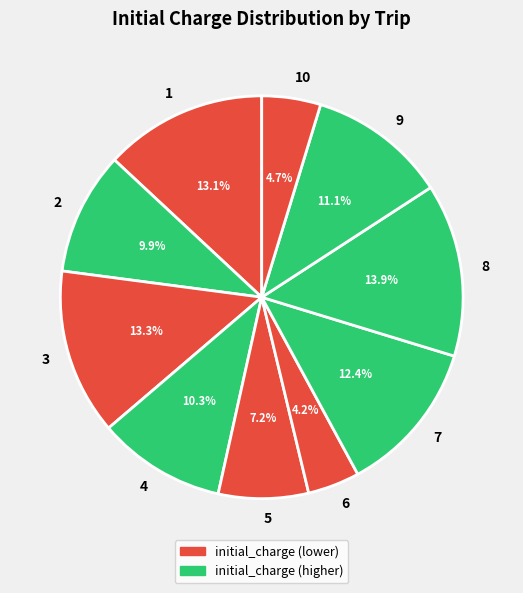

Does 5 account for over 50% of the chart?

No